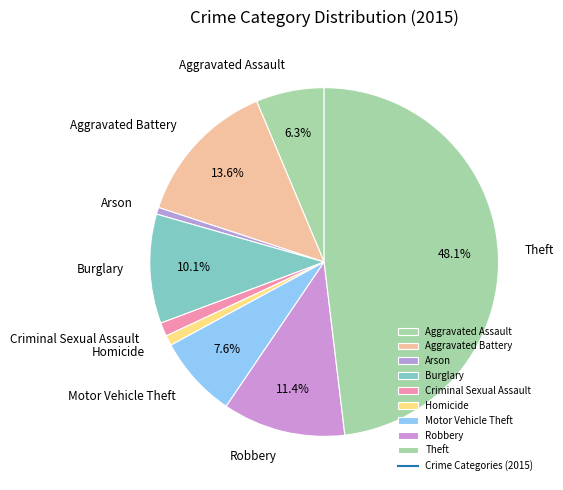

Between Motor Vehicle Theft and Homicide, which is larger?

Motor Vehicle Theft